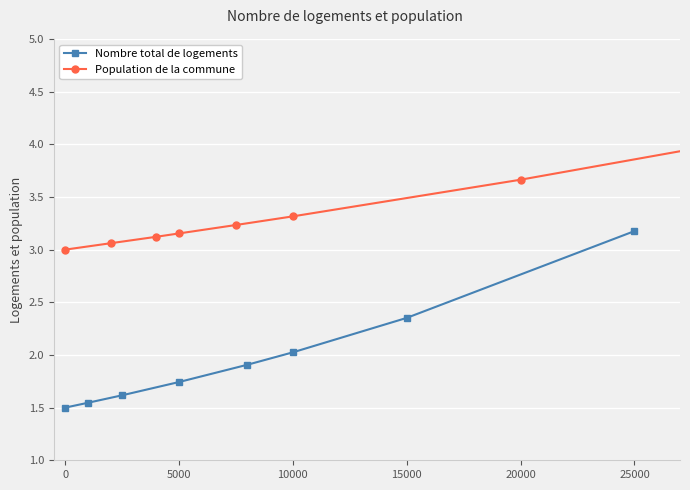

At which label does Nombre total de logements reach its peak?

25000